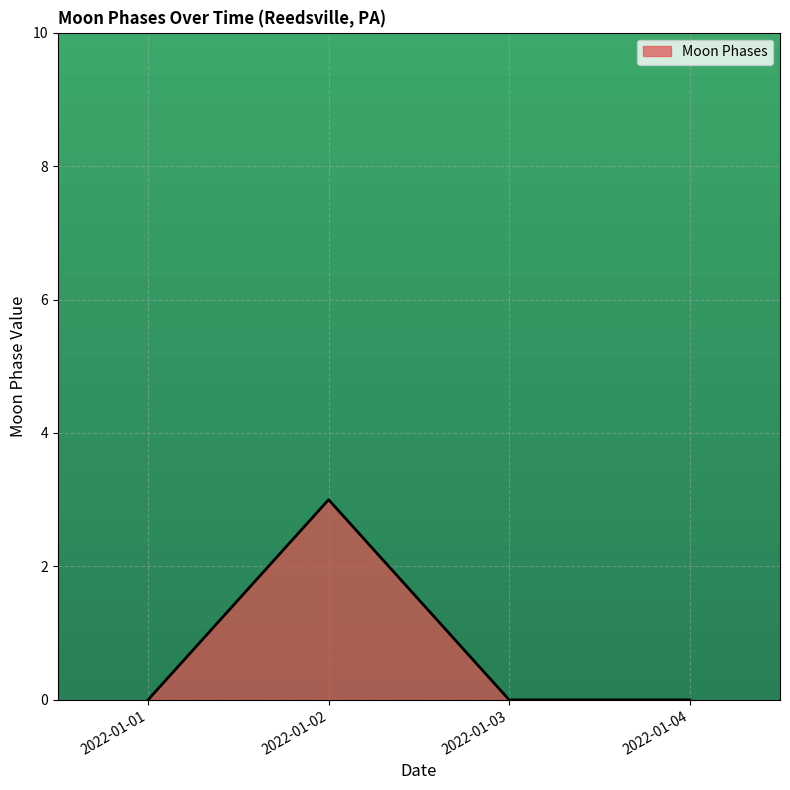

True or false: the data shows -2 at 2022-01-03.

False